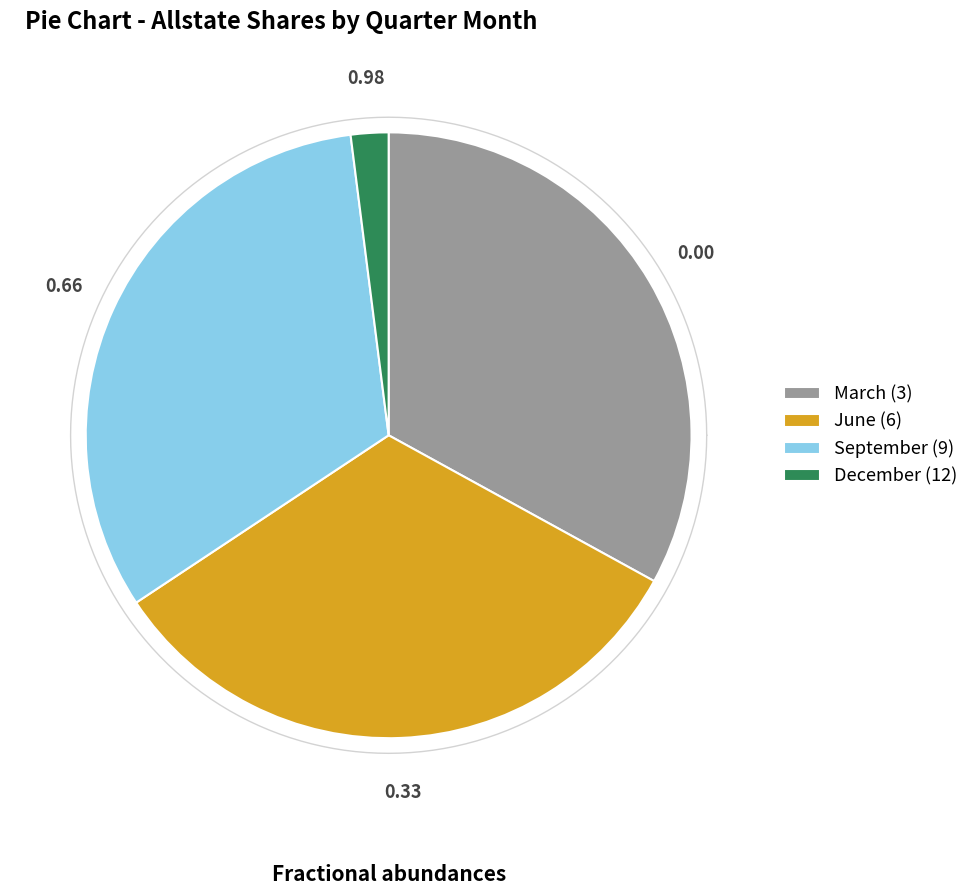

Is it true that 17 is 10% of the pie?

False